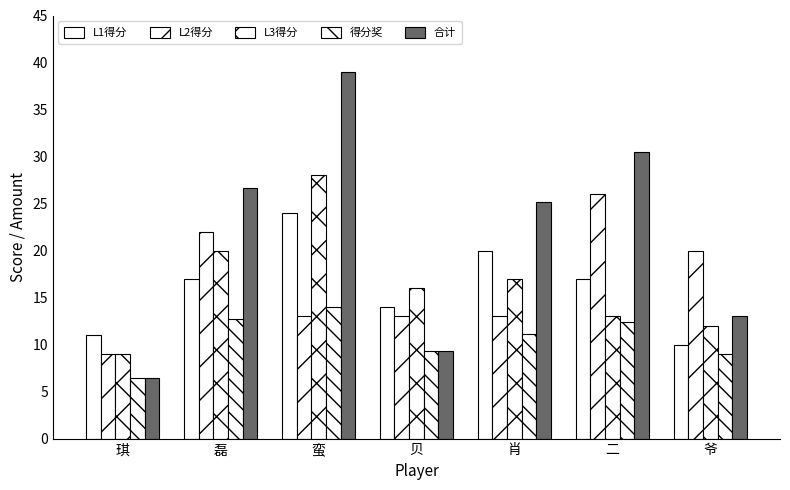

Are the bars grouped side by side (vs. stacked)?

Yes